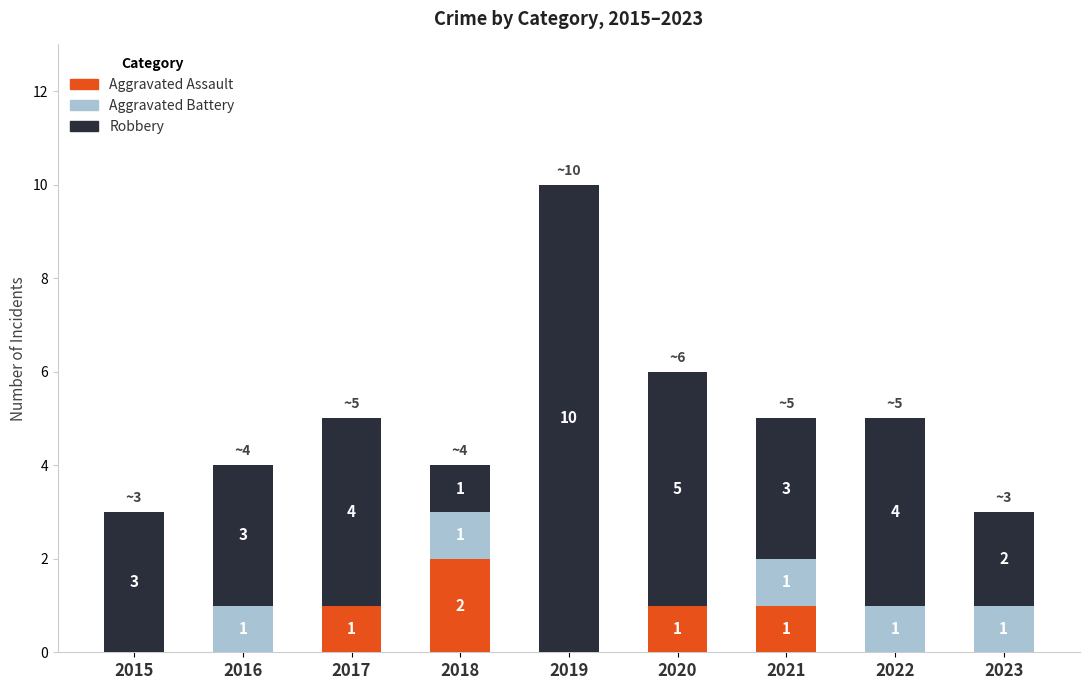

The Aggravated Assault series shows 1 at 2018. True or false?

False